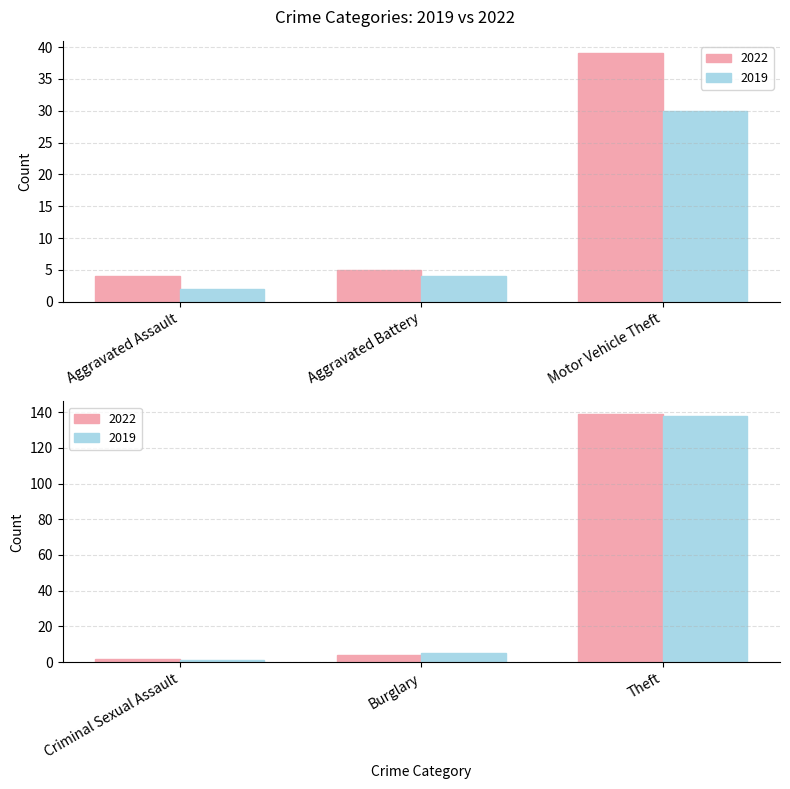

The 2019 series shows 2 at Aggravated Battery. True or false?

False